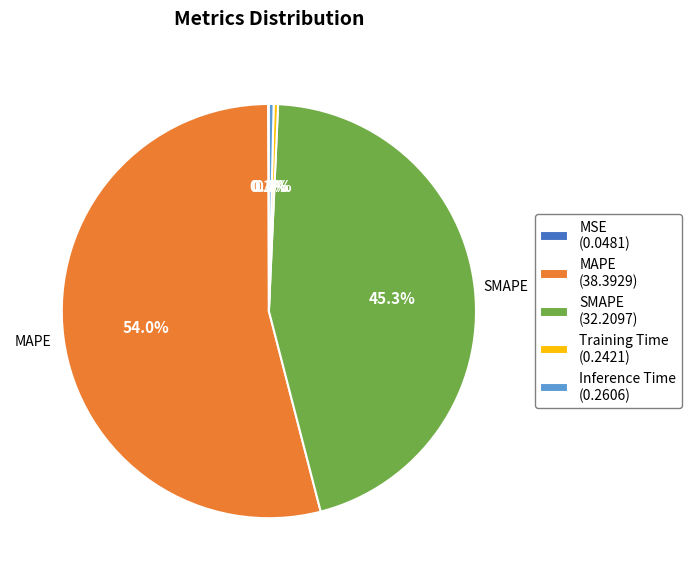

Is there any slice that represents more than half of the pie?

Yes